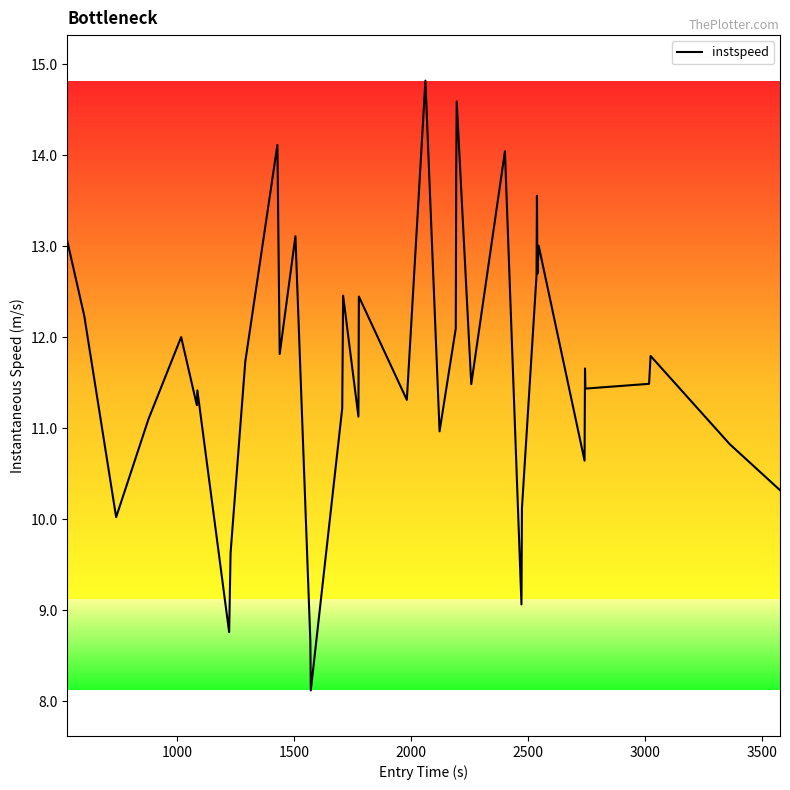

What is the minimum value shown in the chart?

8.1